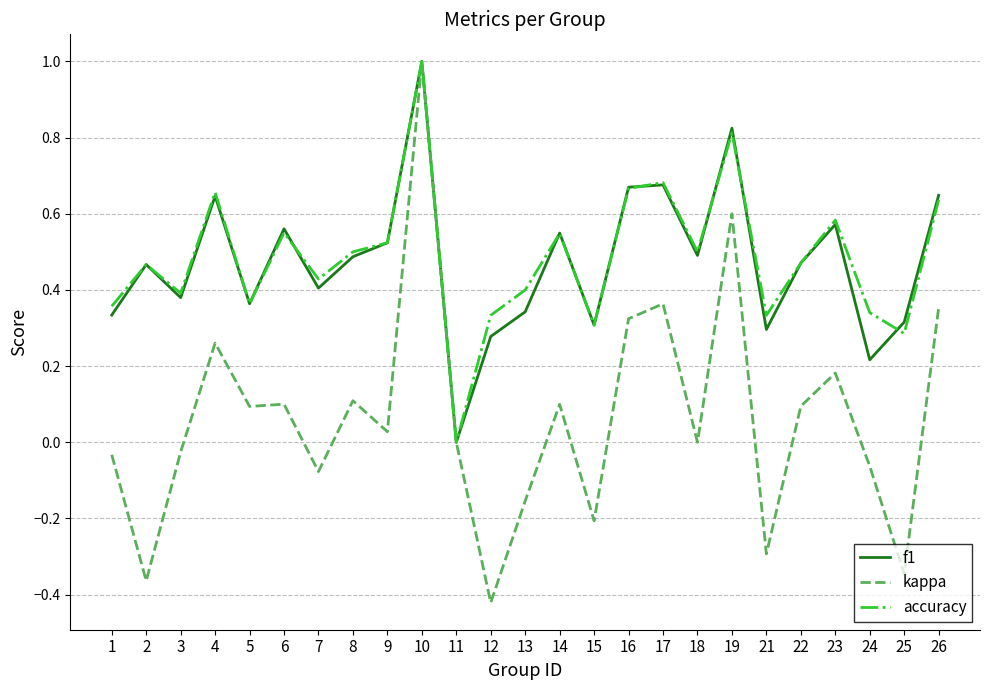

The accuracy series shows 0.1 at 1. True or false?

False